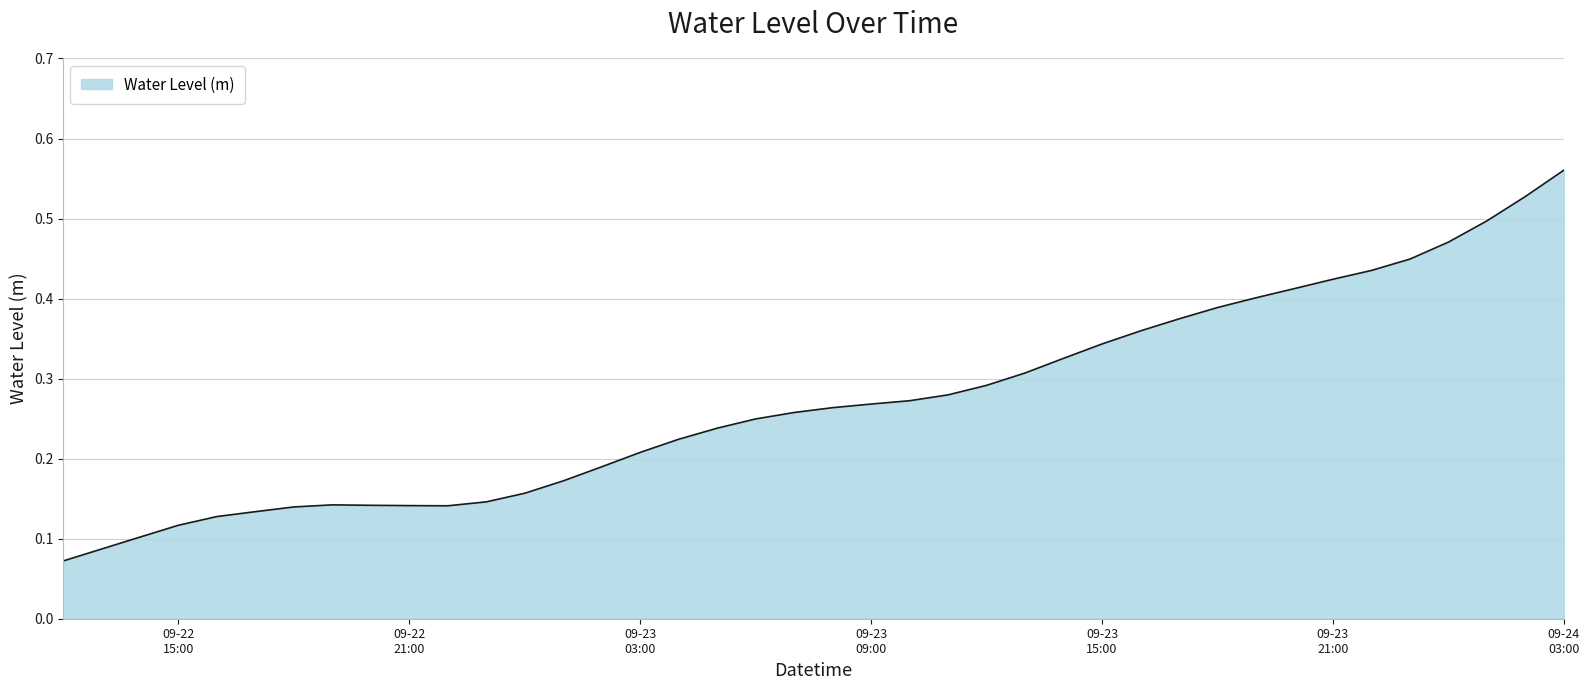

Count the number of data series in this chart.

1